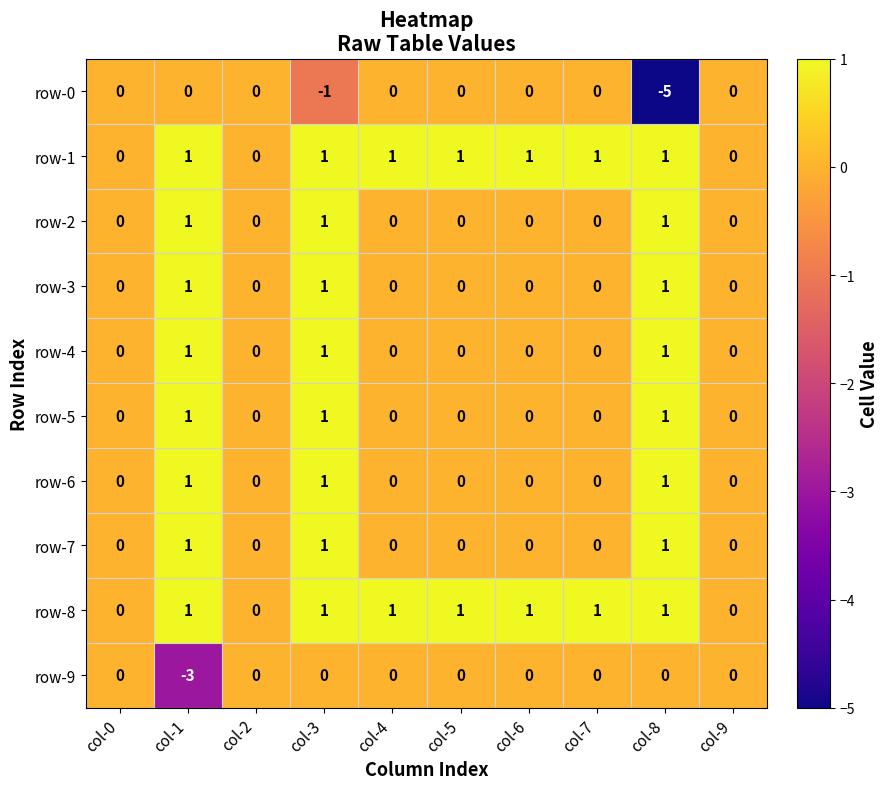

At how many categories does at least one series exceed -1?

10